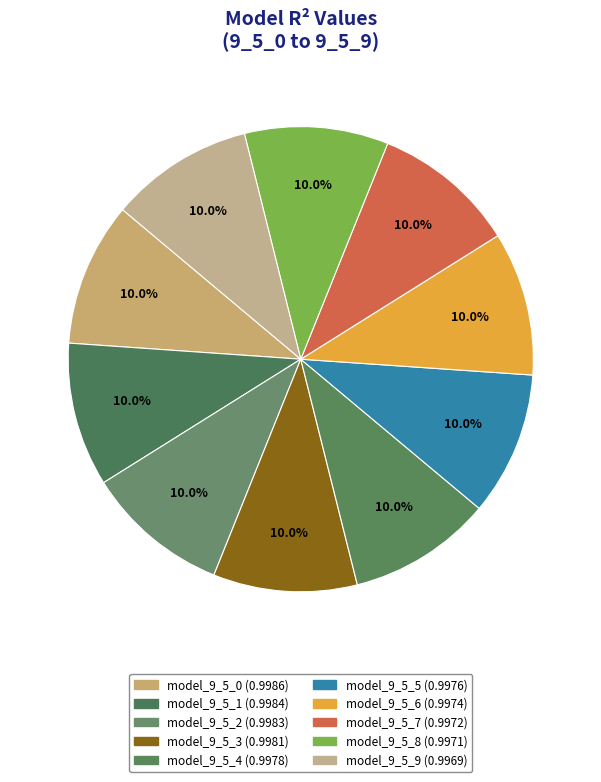

The model_9_5_3 slice represents 24% of the pie. True or false?

False